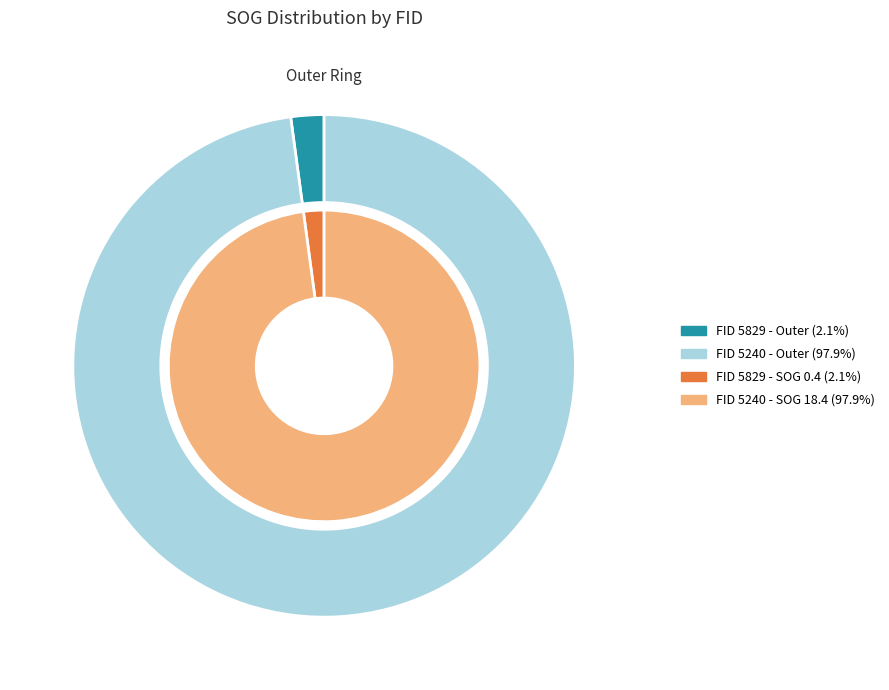

True or false: 5829 accounts for 1% of the total.

False